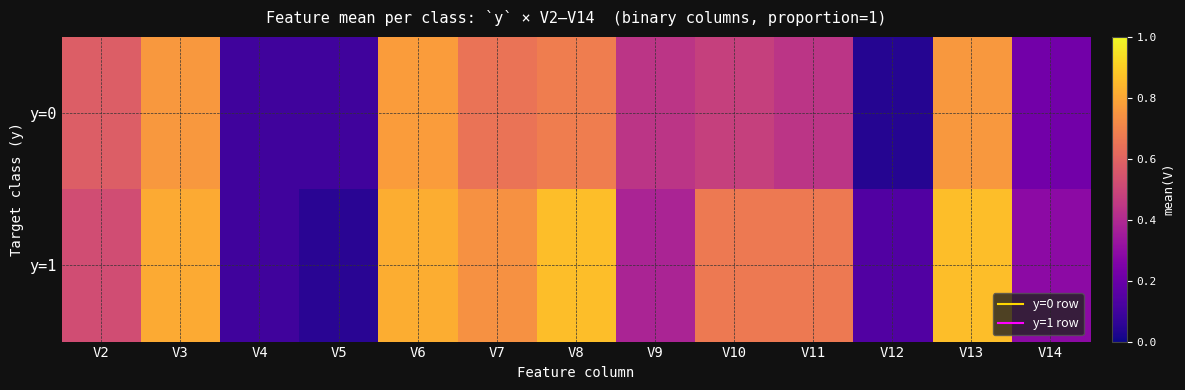

At which category is the sum across all series the highest?

V13